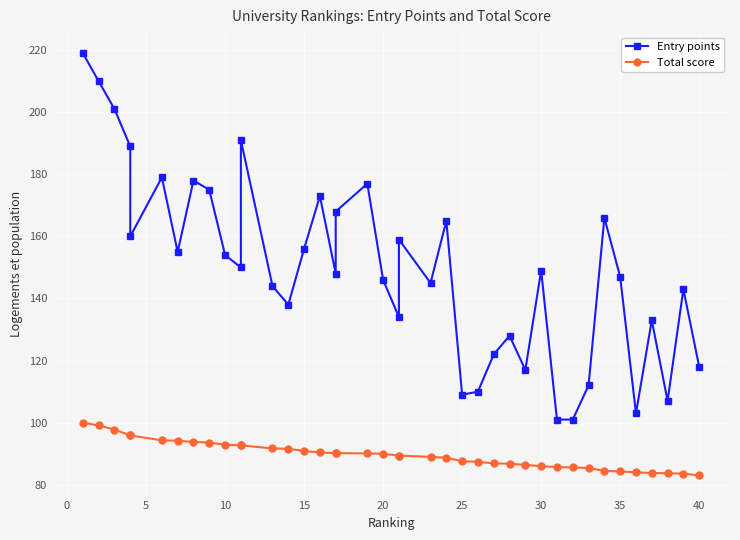

Between 14 and 35, which series saw the biggest shift?

Entry points